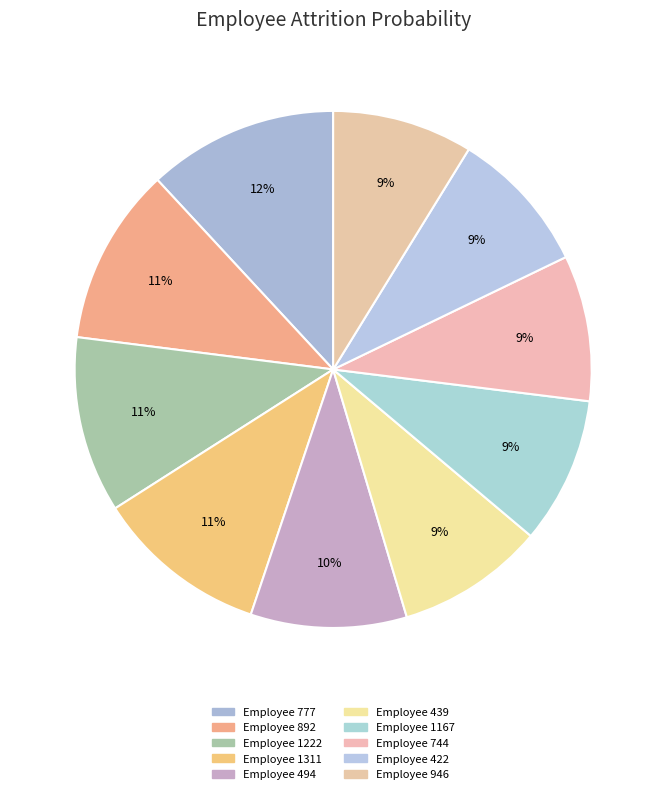

Is there any slice that represents more than half of the pie?

No